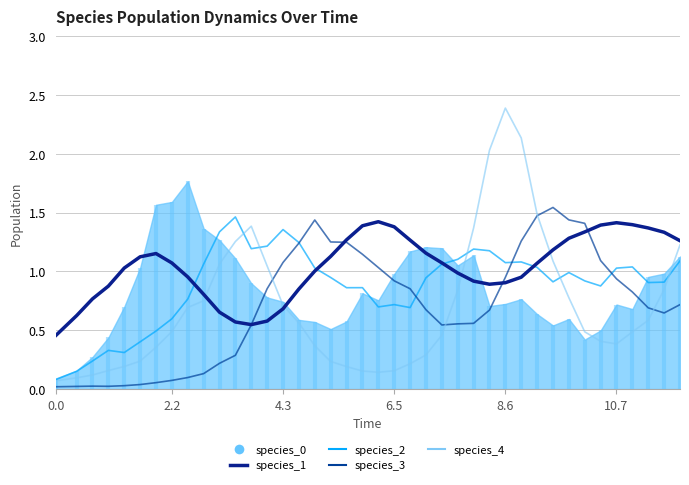

True or false: species_4 has a value of 0.7 at 33.

False